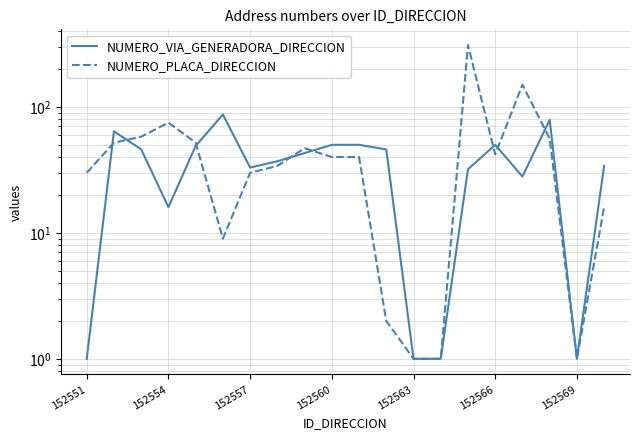

Count the number of data series in this chart.

2